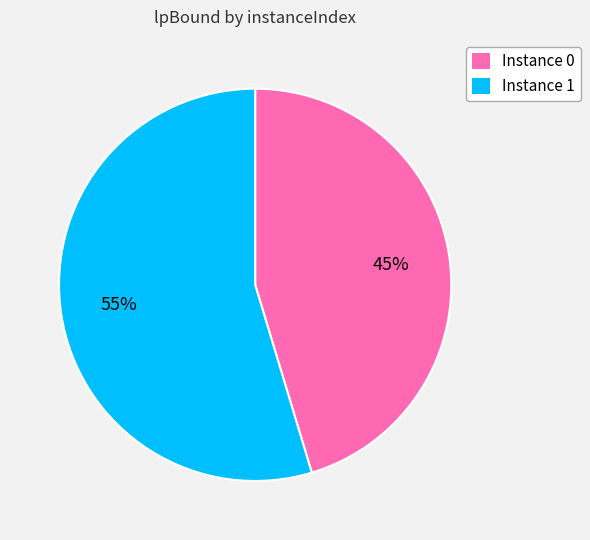

Does any single category account for the majority?

Yes